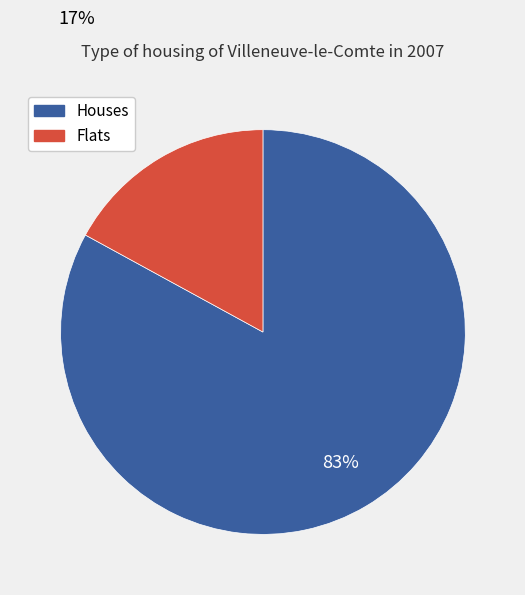

To the nearest percent, what is the average slice percentage?

50%